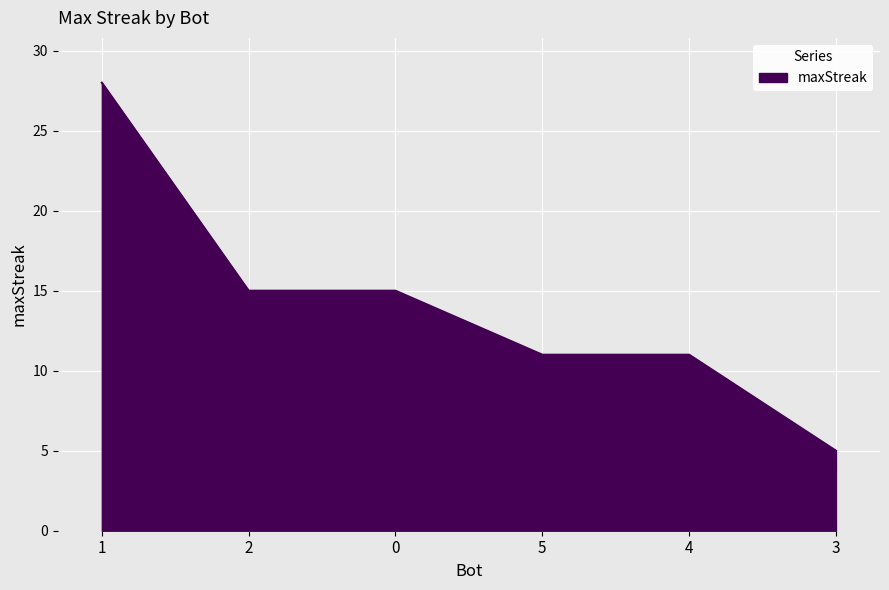

Does the chart have visible grid lines?

Yes